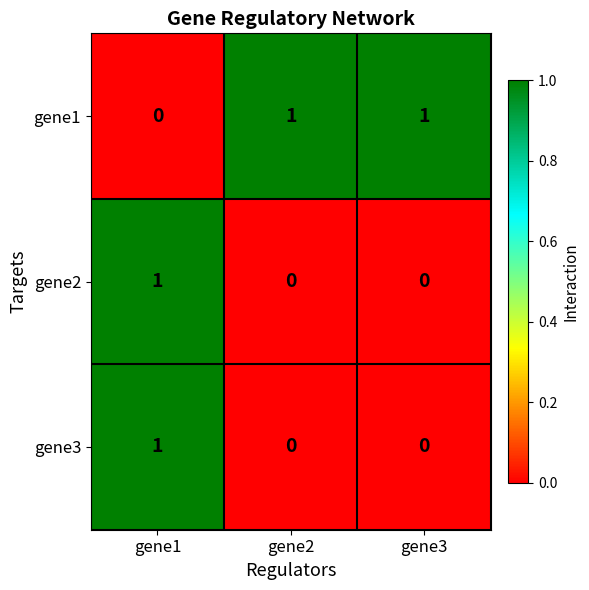

The gene3 series shows 1 at gene1. True or false?

True